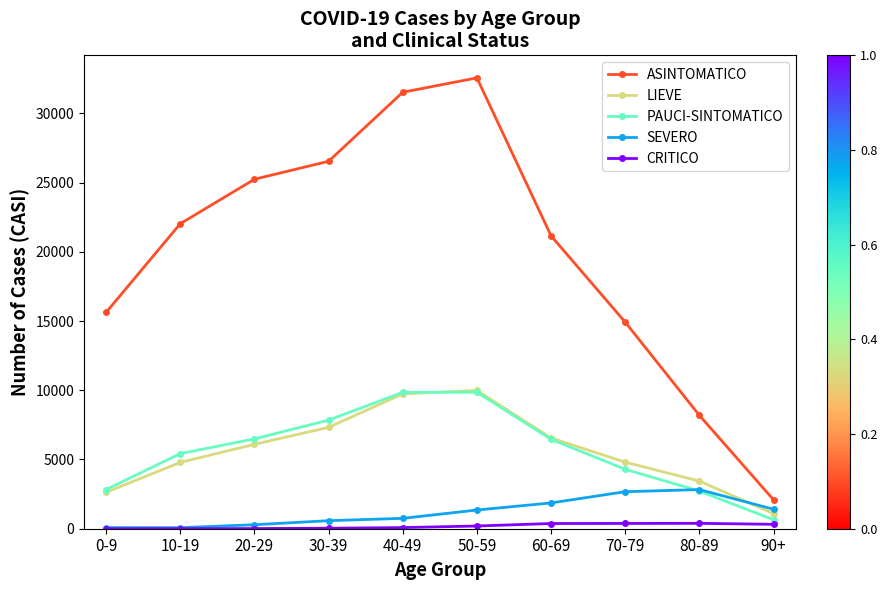

List the labels in order of ASINTOMATICO value, smallest first.

90+, 80-89, 70-79, 0-9, 60-69, 10-19, 20-29, 30-39, 40-49, 50-59